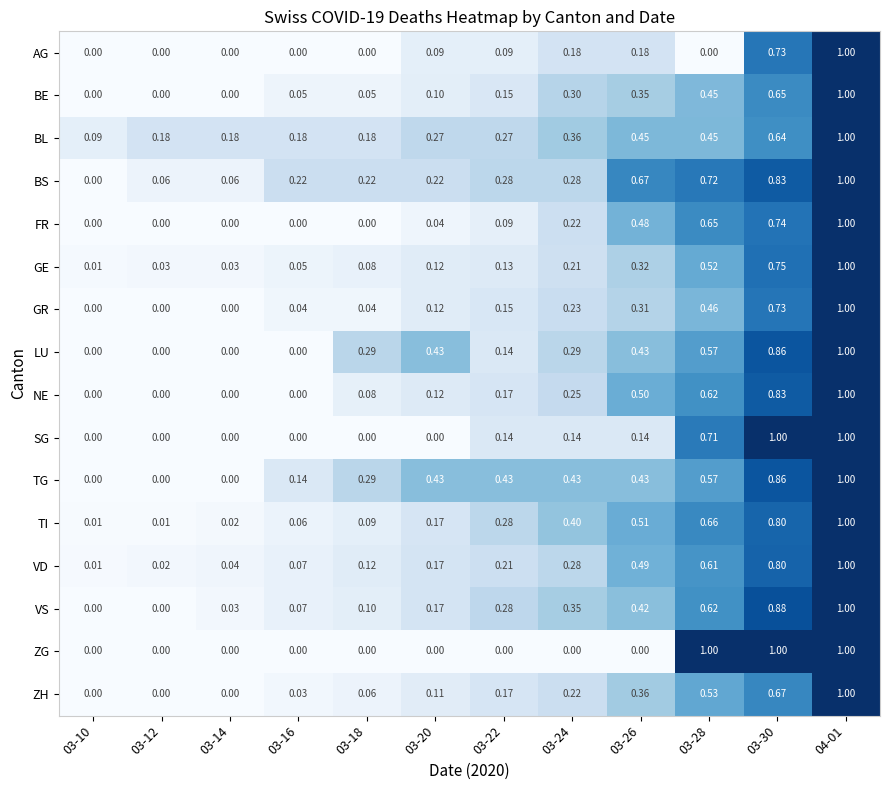

Which series has the largest total across all categories?

TG